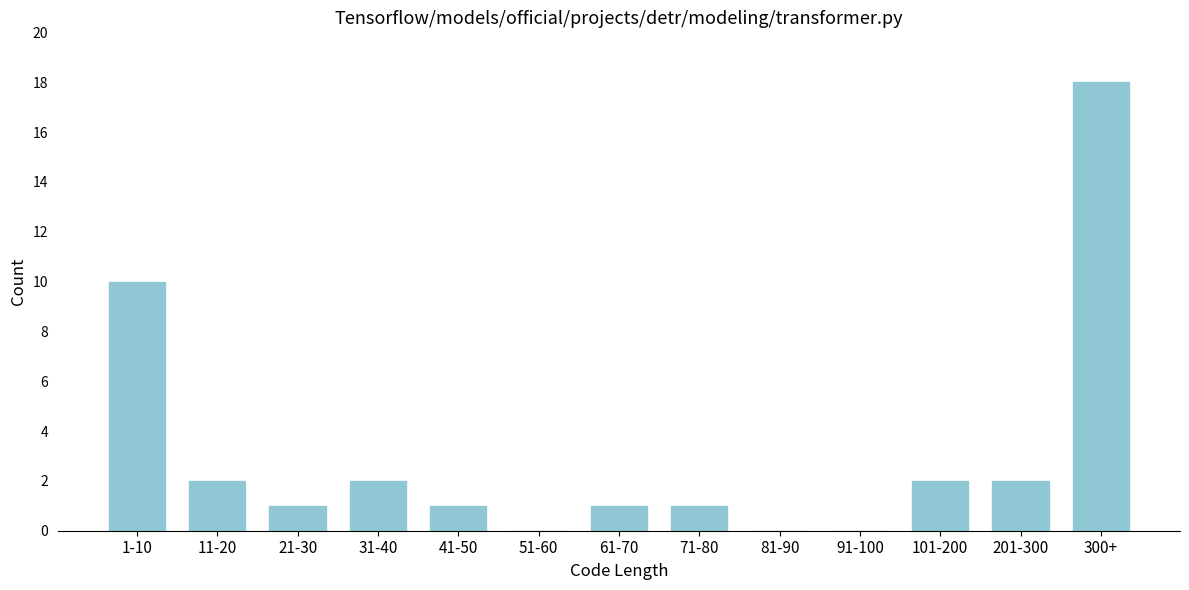

Reading left to right, list all the values displayed in this chart.

1-10=10	11-20=2	21-30=1	31-40=2	41-50=1	51-60=0	61-70=1	71-80=1	81-90=0	91-100=0	101-200=2	201-300=2	300+=18